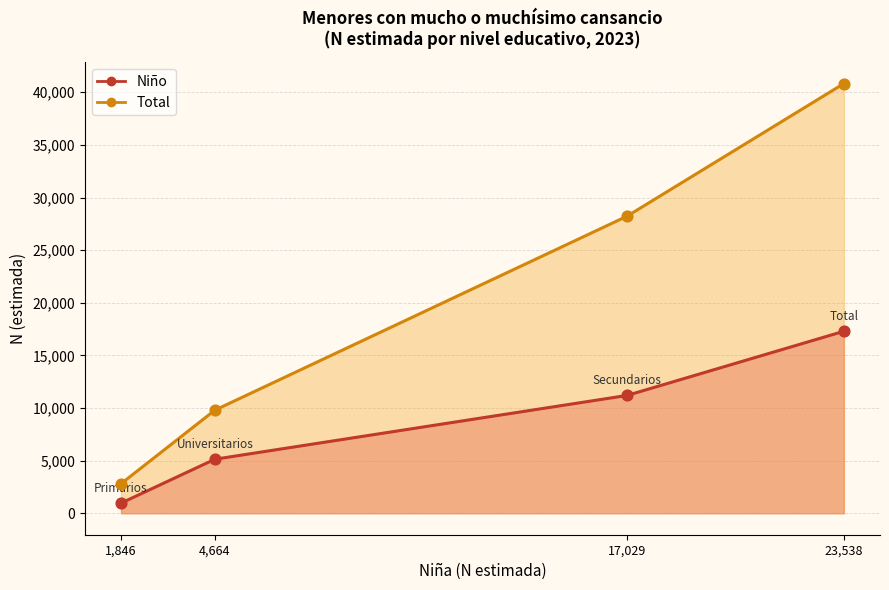

What are all the series names shown in the legend?

Niño, Total